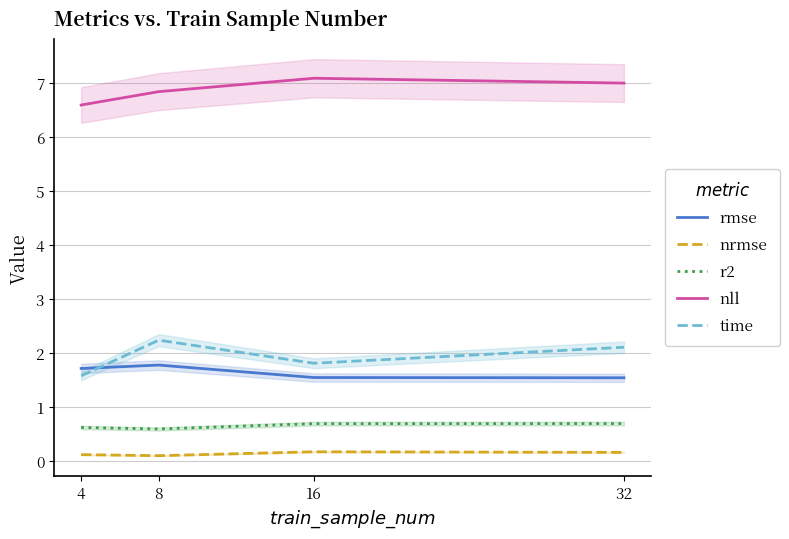

Reading right to left, extract all data points from this chart.

rmse: 32=1.5	16=1.5	8=1.8	4=1.7
nrmse: 32=0.2	16=0.2	8=0.1	4=0.1
r2: 32=0.7	16=0.7	8=0.6	4=0.6
nll: 32=7.0	16=7.1	8=6.8	4=6.6
time: 32=2.1	16=1.8	8=2.2	4=1.6